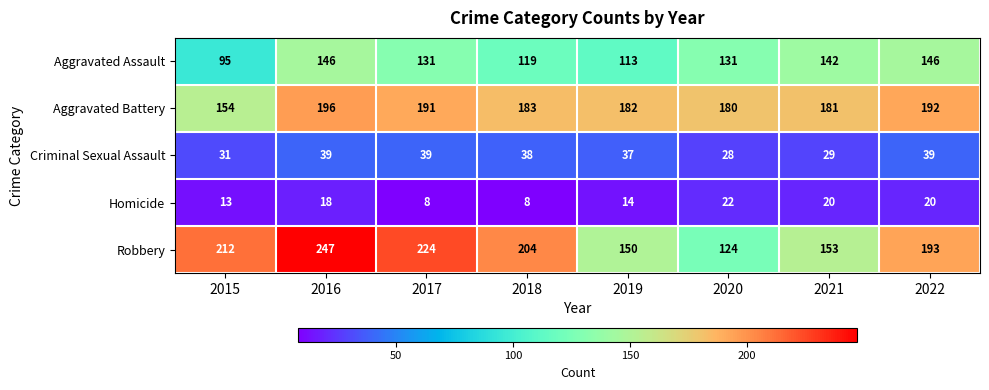

Which series changed the most between 2015 and 2021?

Robbery